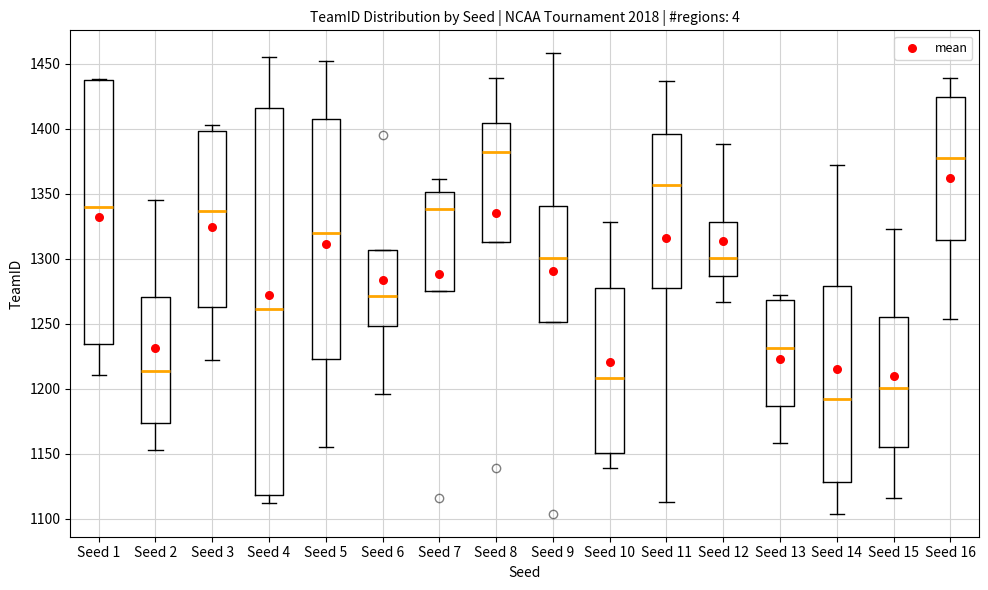

Where does the median line of the box for Seed 9 sit on the y-axis? The values are not printed on the chart, so give them approximately, as read against the axis.

1300